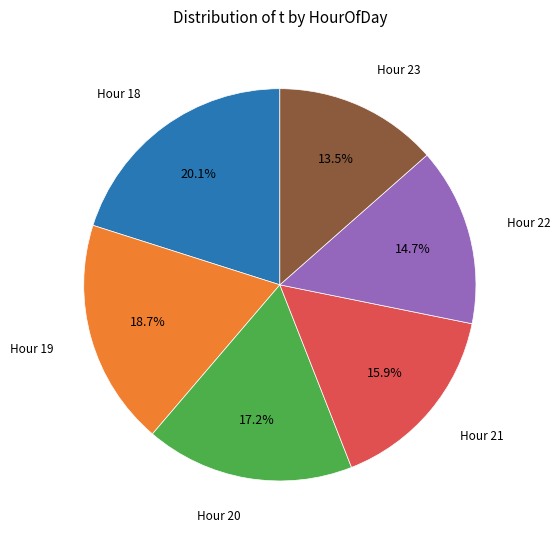

To the nearest percent, what is the average slice percentage?

17%